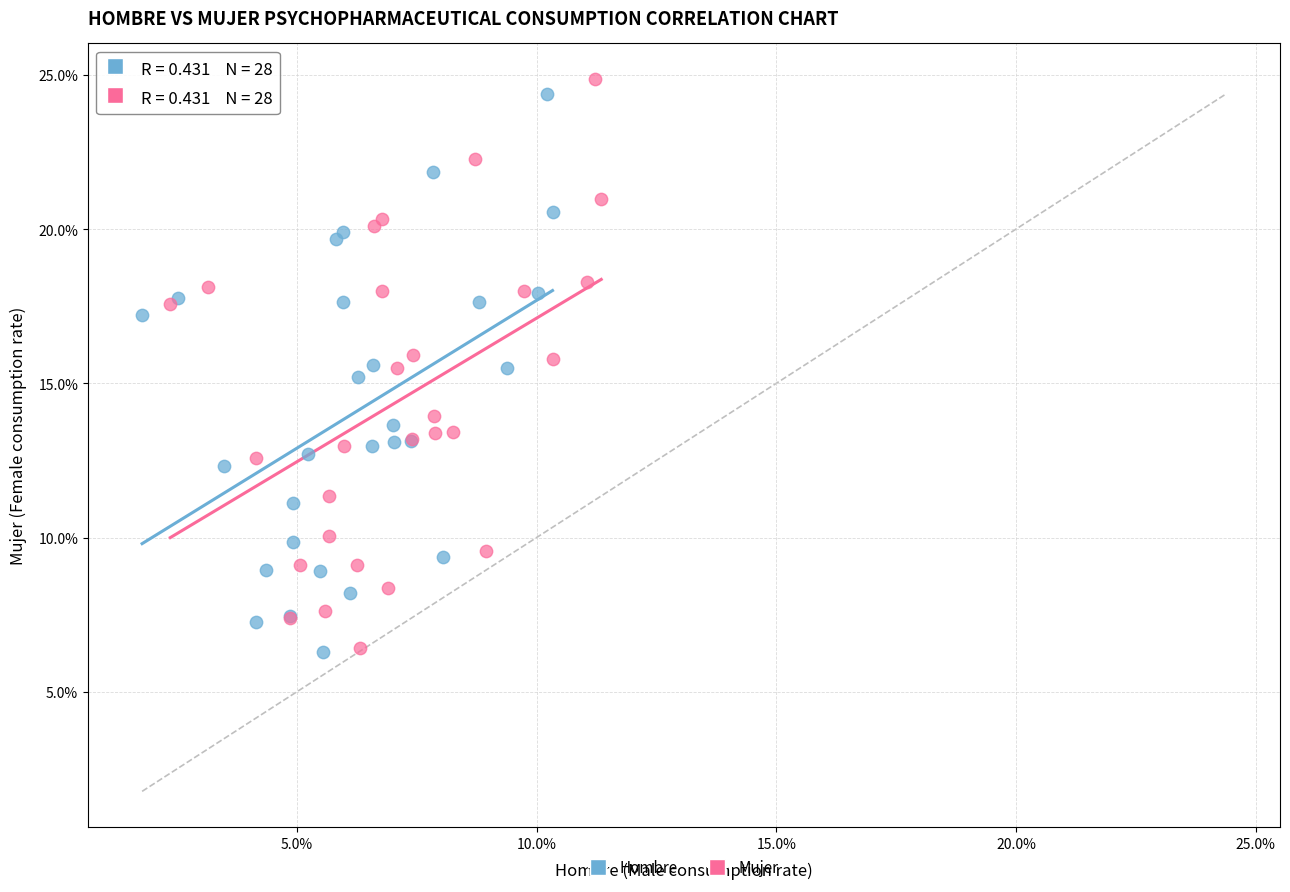

What are all the series names shown in the legend?

Hombre, Mujer